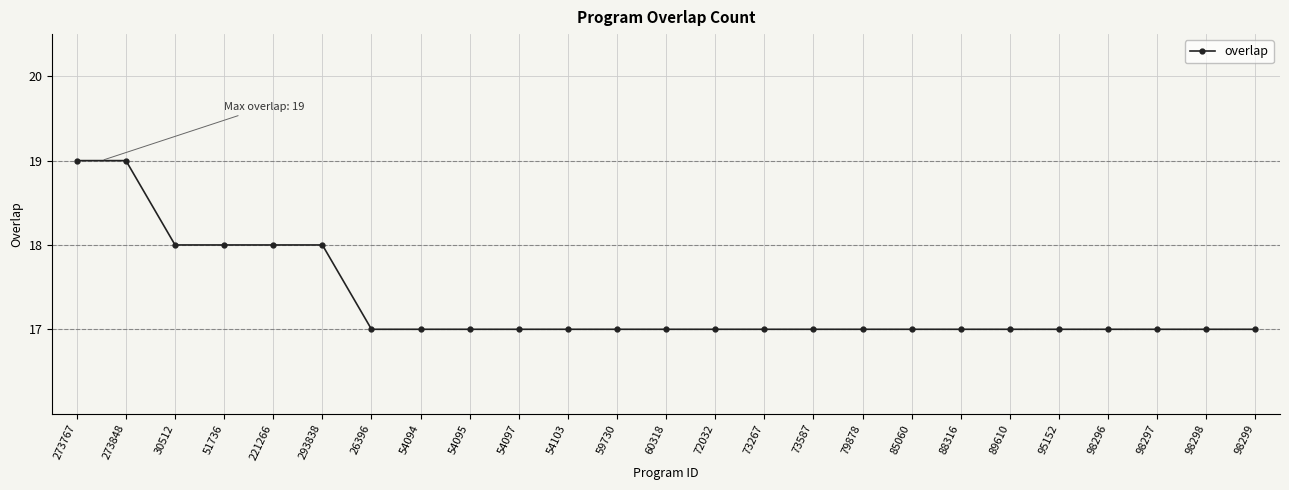

Reading left to right, what are all the values shown in this chart?

19	19	18	18	18	18	17	17	17	17	17	17	17	17	17	17	17	17	17	17	17	17	17	17	17